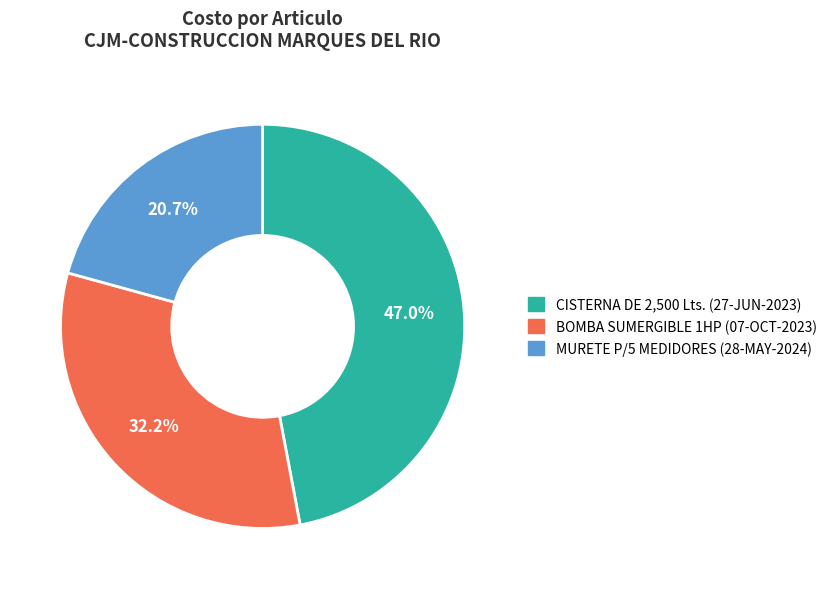

Which category has the biggest portion of the pie?

CISTERNA DE 2,500 Lts. (27-JUN-2023)